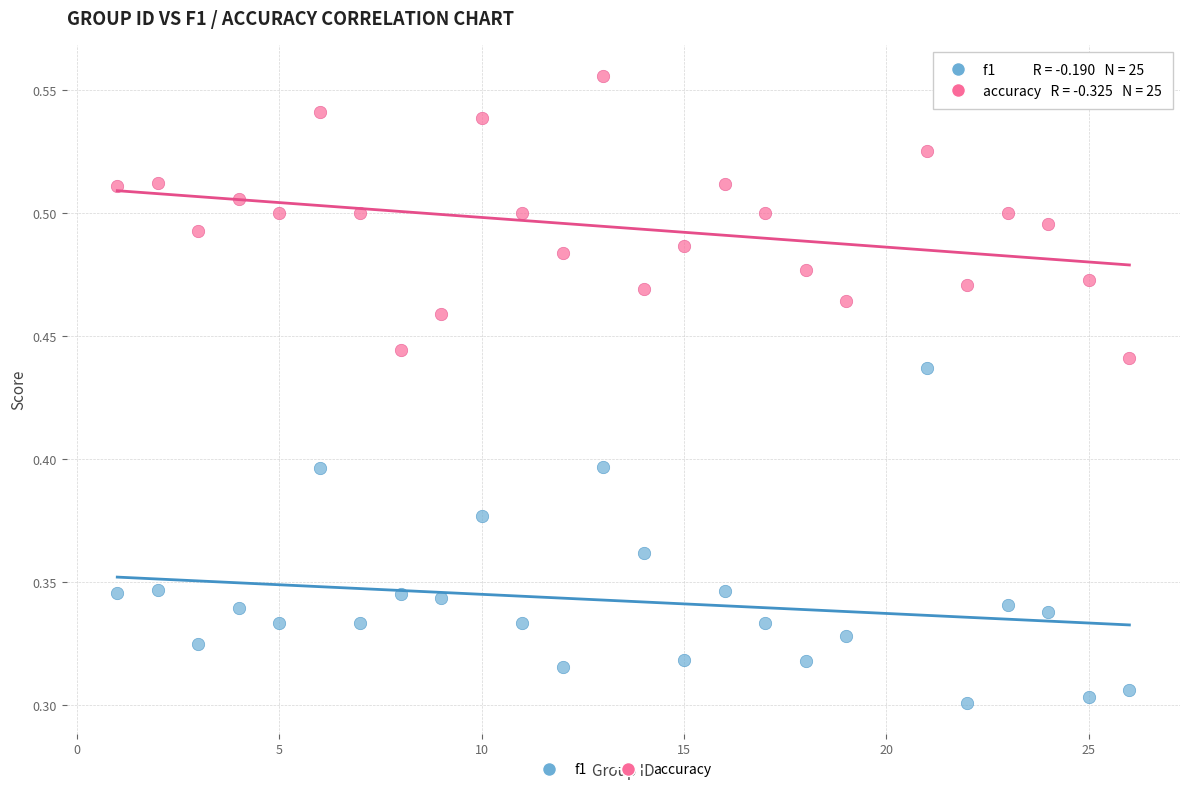

Across all data points, what is the range of X values (max minus min)?

25.0